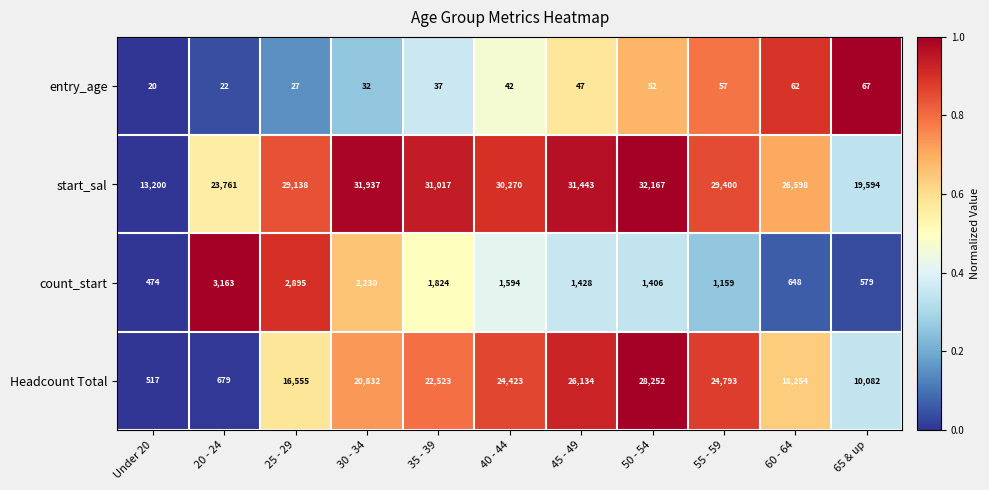

Count the number of data series in this chart.

4